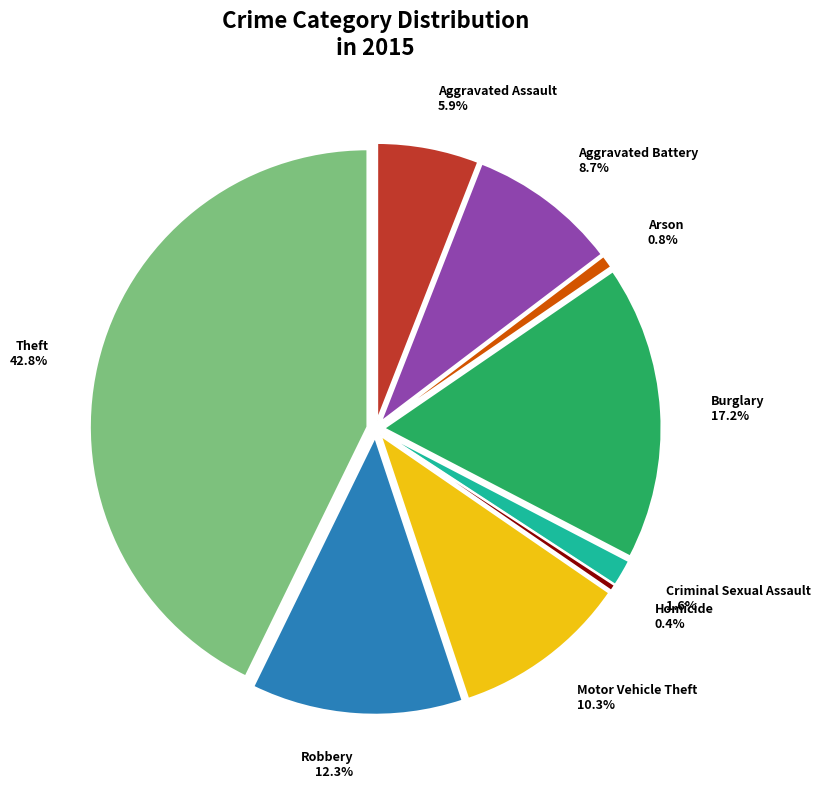

Rank the categories by value from lowest to highest.

Homicide, Arson, Criminal Sexual Assault, Aggravated Assault, Aggravated Battery, Motor Vehicle Theft, Robbery, Burglary, Theft